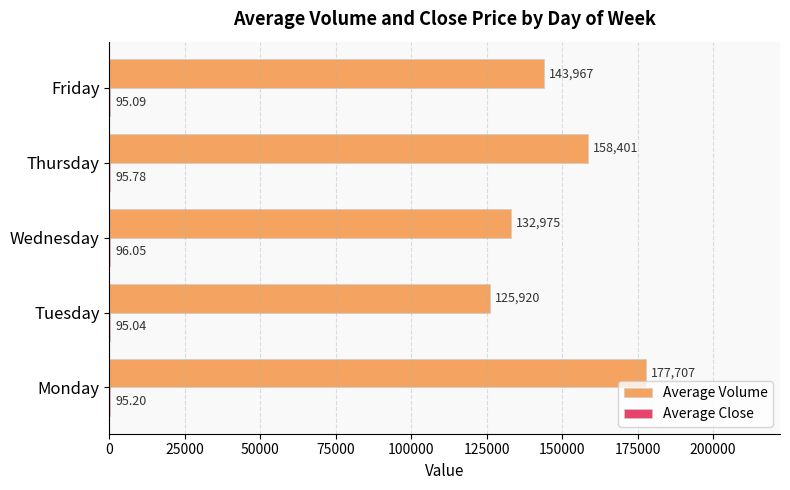

Which label corresponds to the largest value in the chart?

Monday